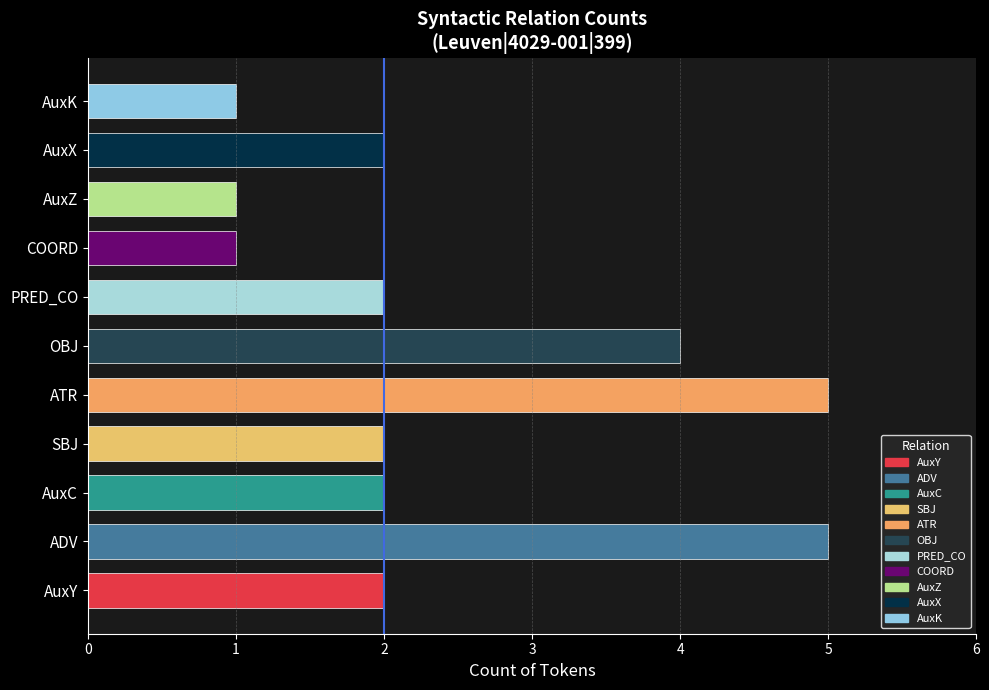

How many values are between 1 and 4?

9